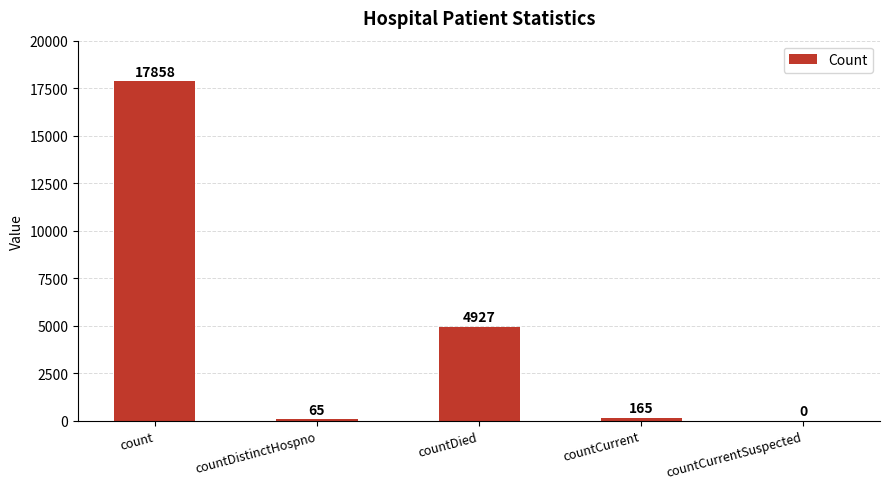

Reading right to left, transcribe all the data shown in this chart.

countCurrentSuspected=0	countCurrent=165	countDied=4927	countDistinctHospno=65	count=17858